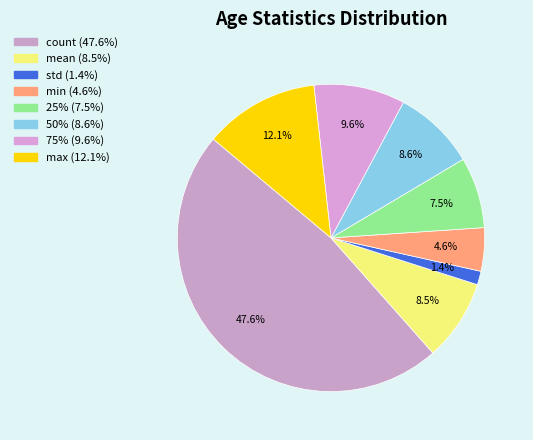

How many slices are in this pie chart?

8